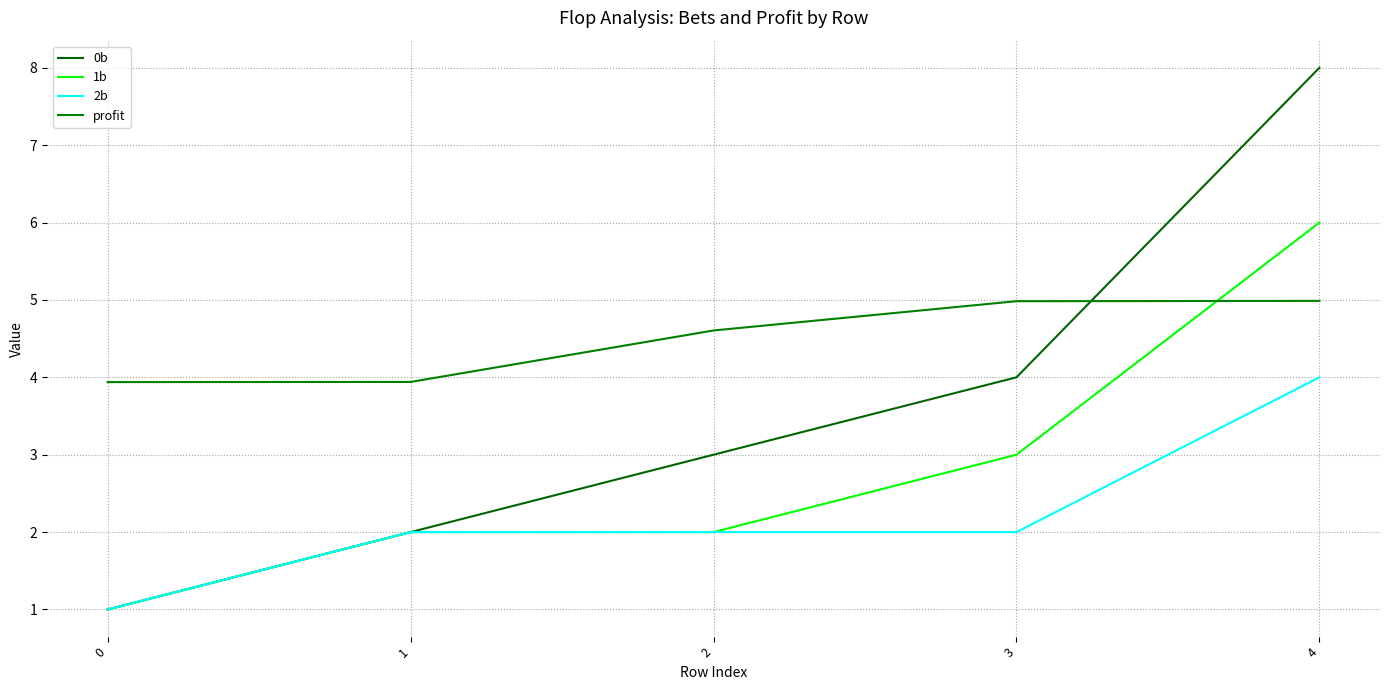

Does the chart display data point markers on the line(s)?

No